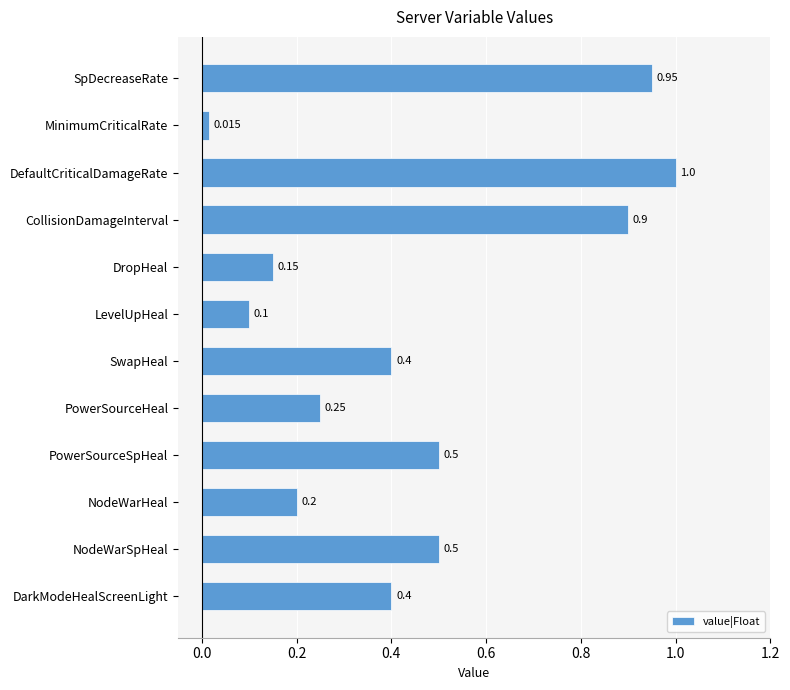

Where is the data nearest to the value 0?

MinimumCriticalRate